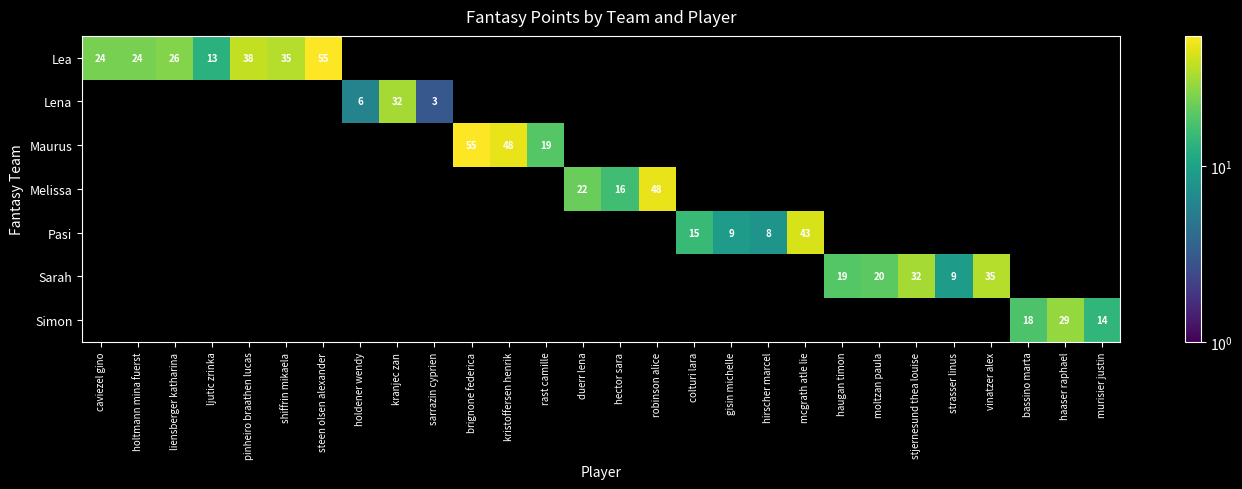

Count the number of categories in the chart.

28